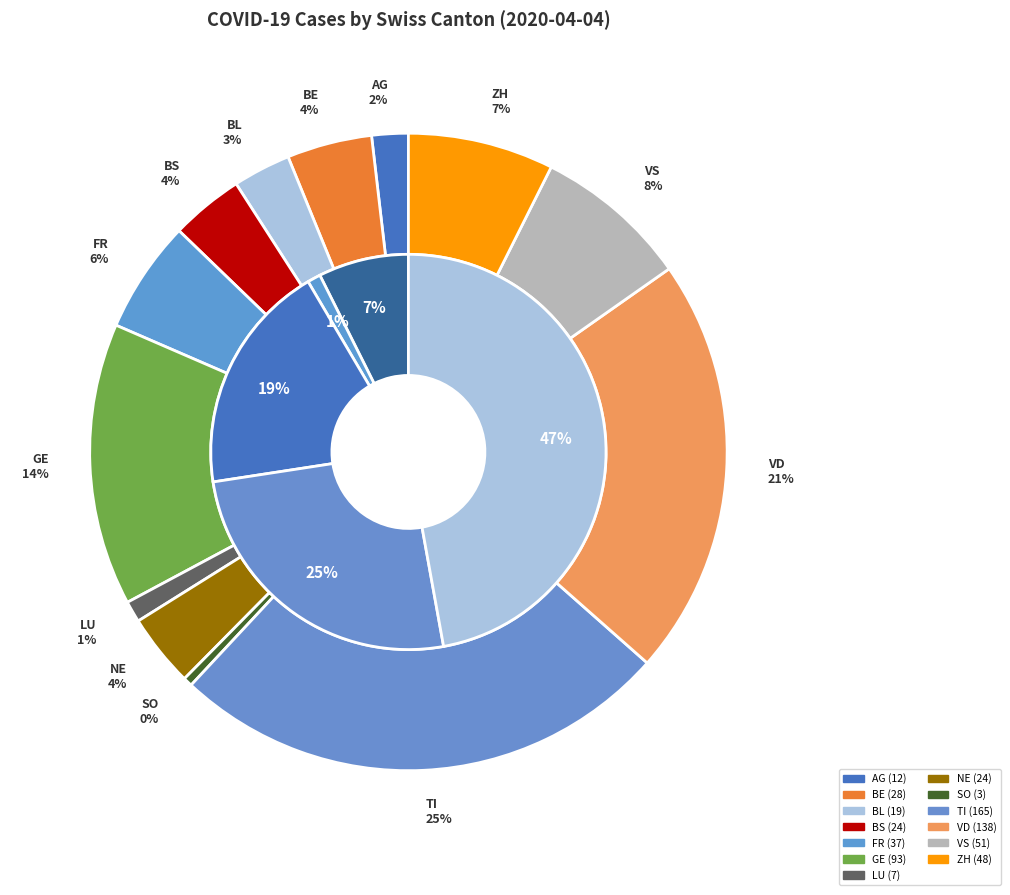

To the nearest percent, what percentage of the pie is FR?

6%